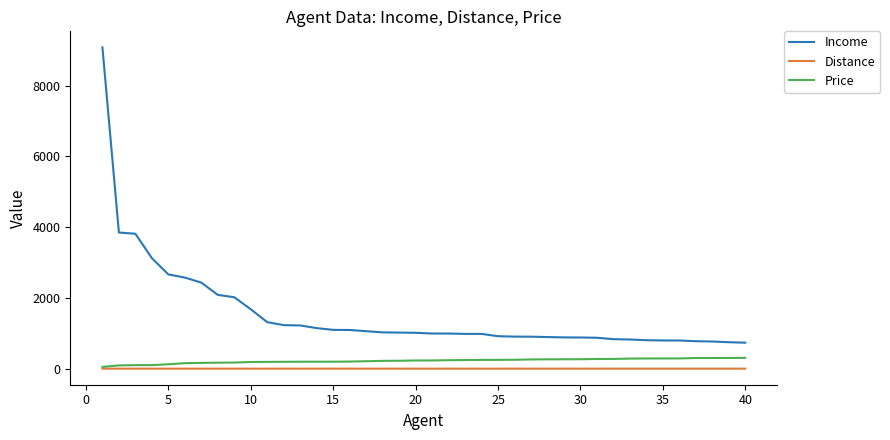

What is the maximum value for Income?

9077.5